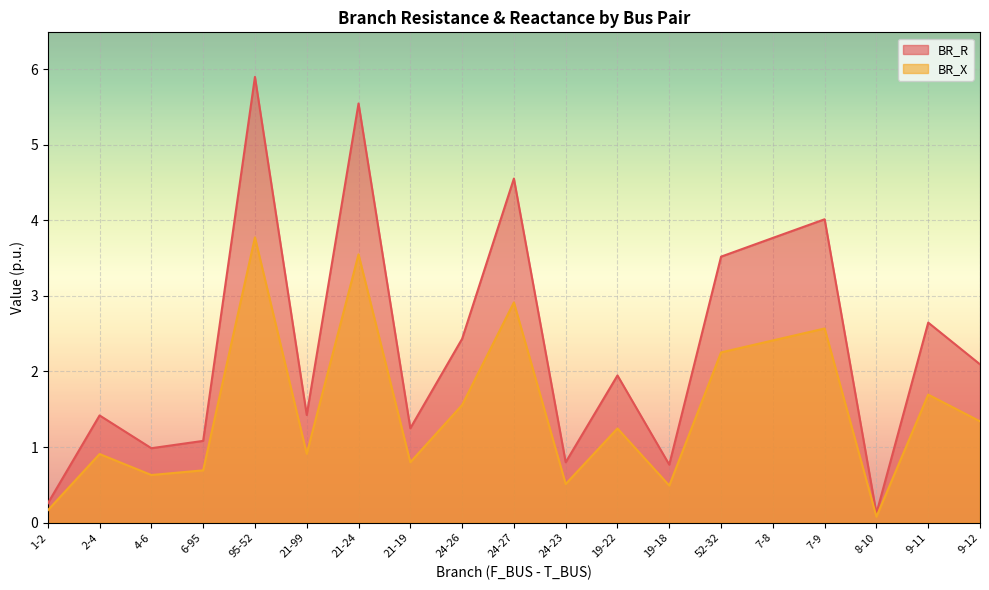

How many interior local peaks does the BR_X series have?

7